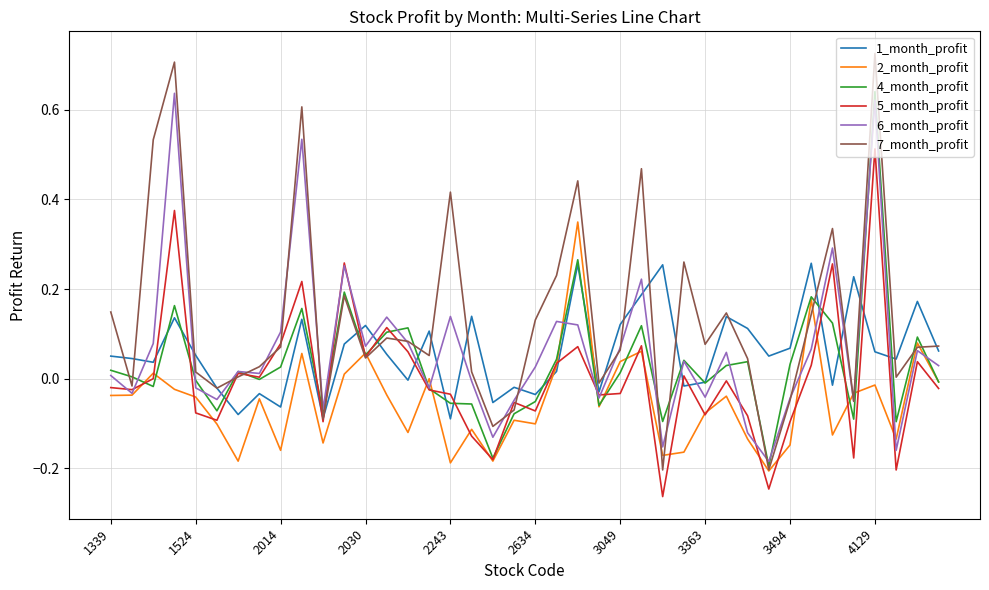

Which series has the largest total across all categories?

7_month_profit